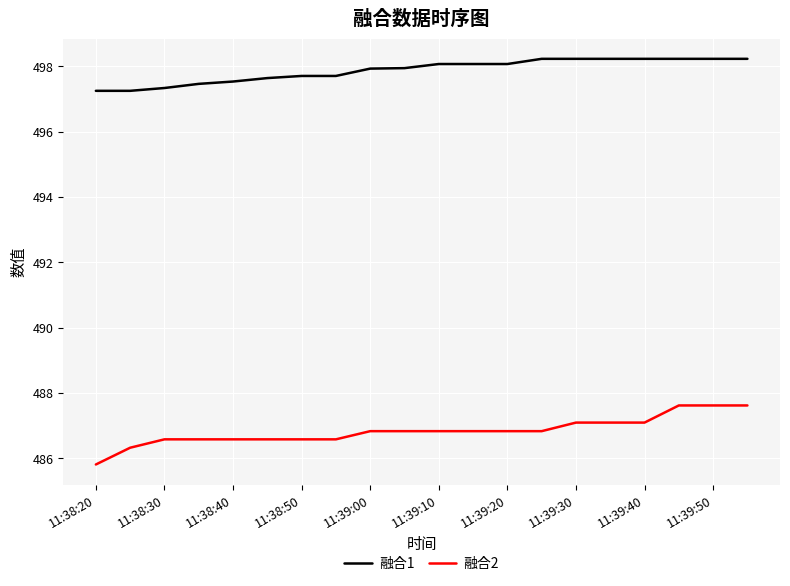

What is the difference between the maximum and second lowest values in the 融合1 series?

1.0